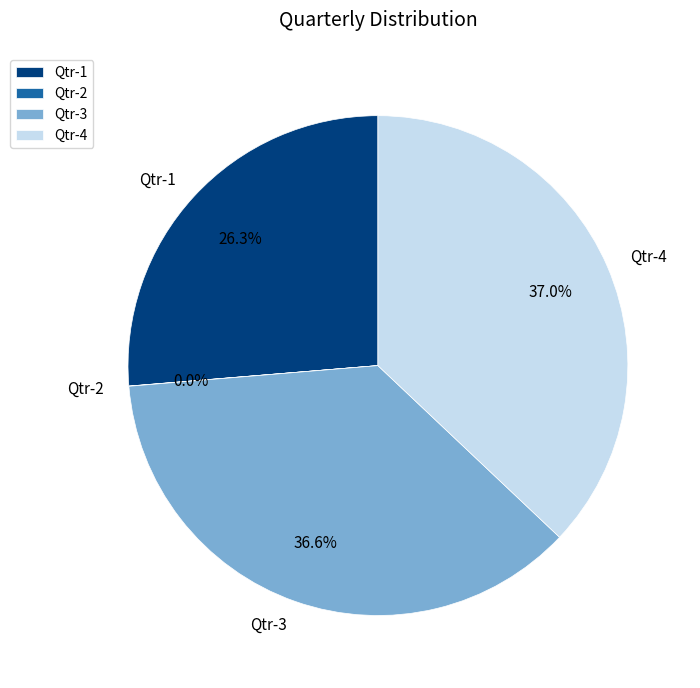

Approximately how many times larger is the value at Qtr-4 compared to Qtr-1?

1.4